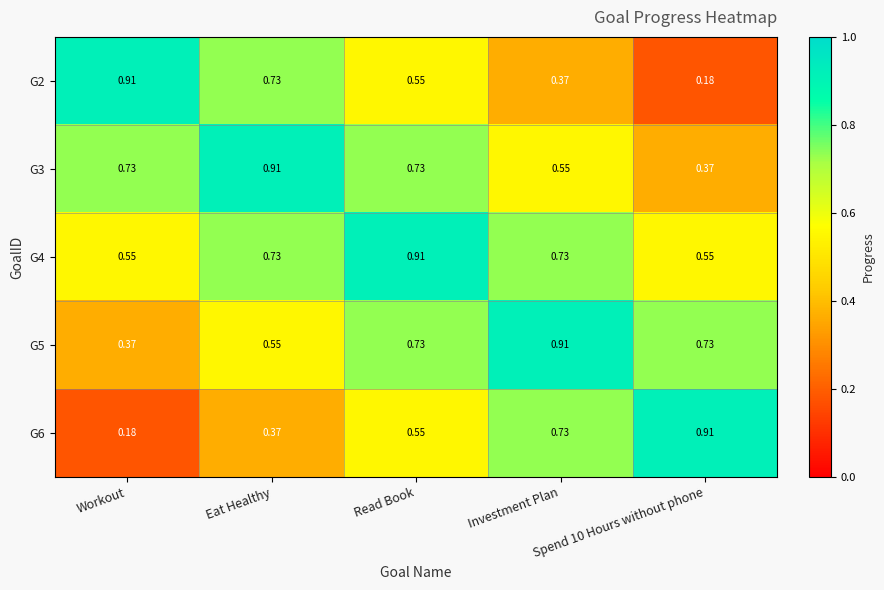

Between Eat Healthy and Spend 10 Hours without phone, which is larger?

Eat Healthy